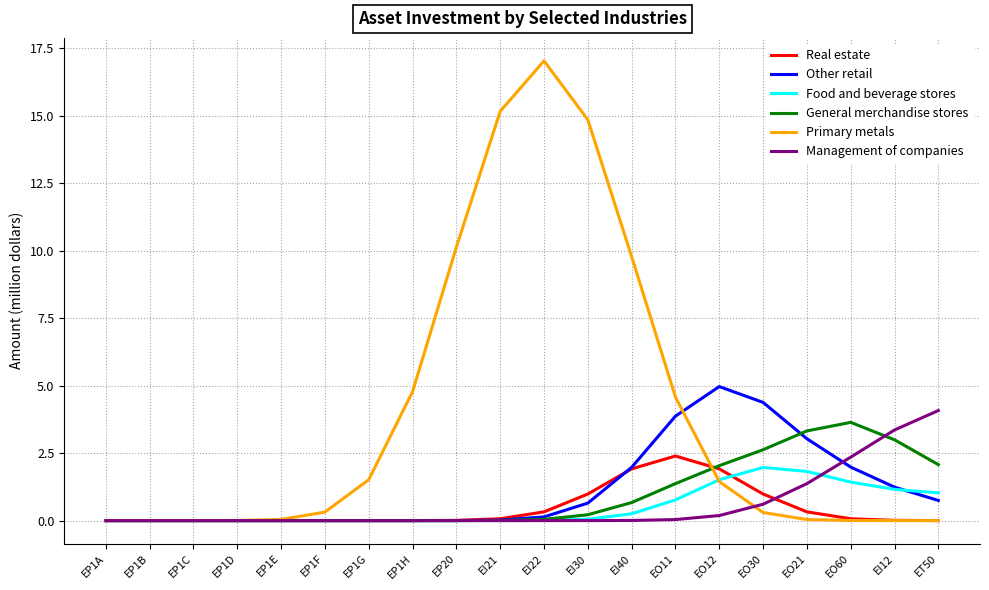

What is the difference between the Real estate values at EI40 and EI21?

1.8